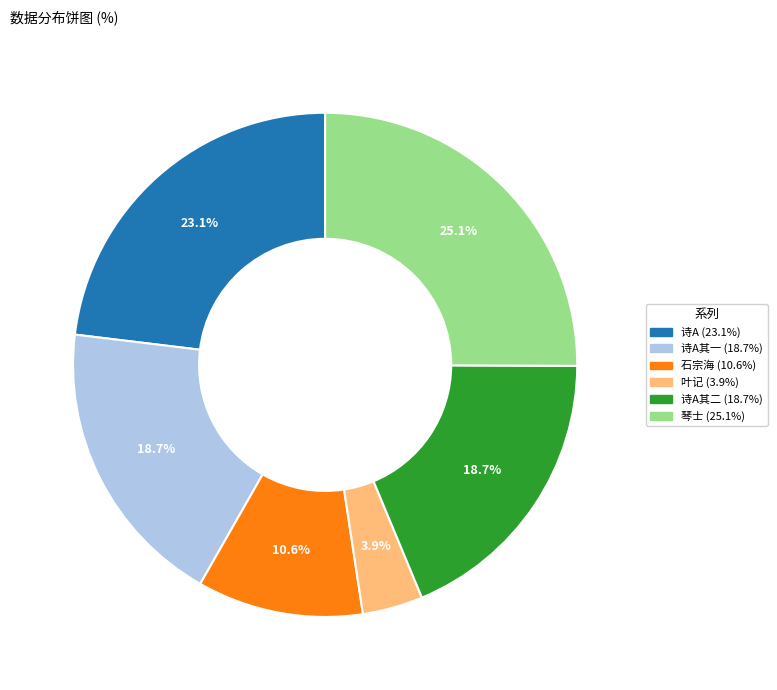

Approximately how many times larger is the value at 琴士 (25.1%) compared to 诗A其二 (18.7%)?

1.3